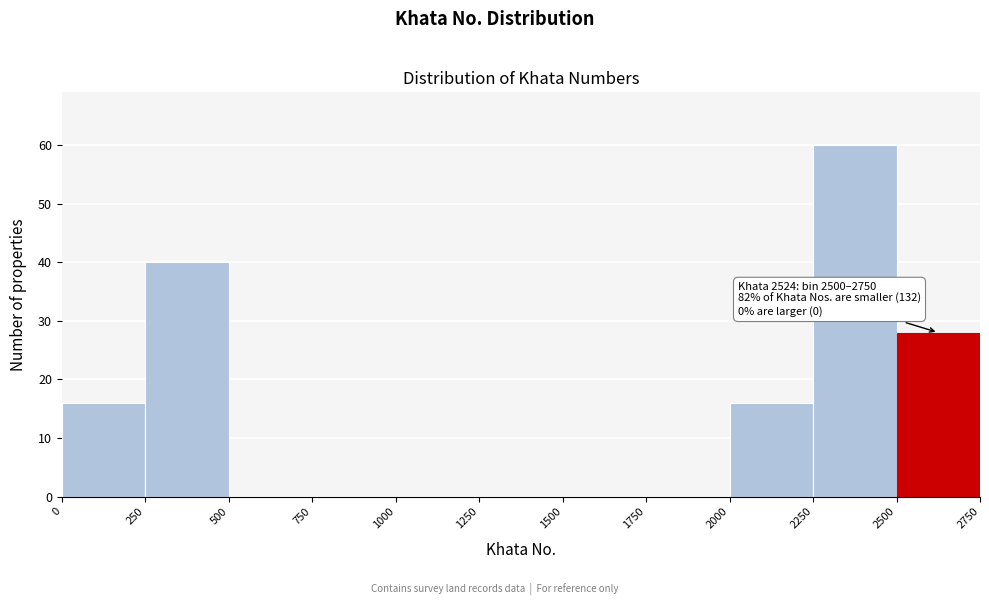

Which range on the x-axis has the tallest bar?

2250 to 2500